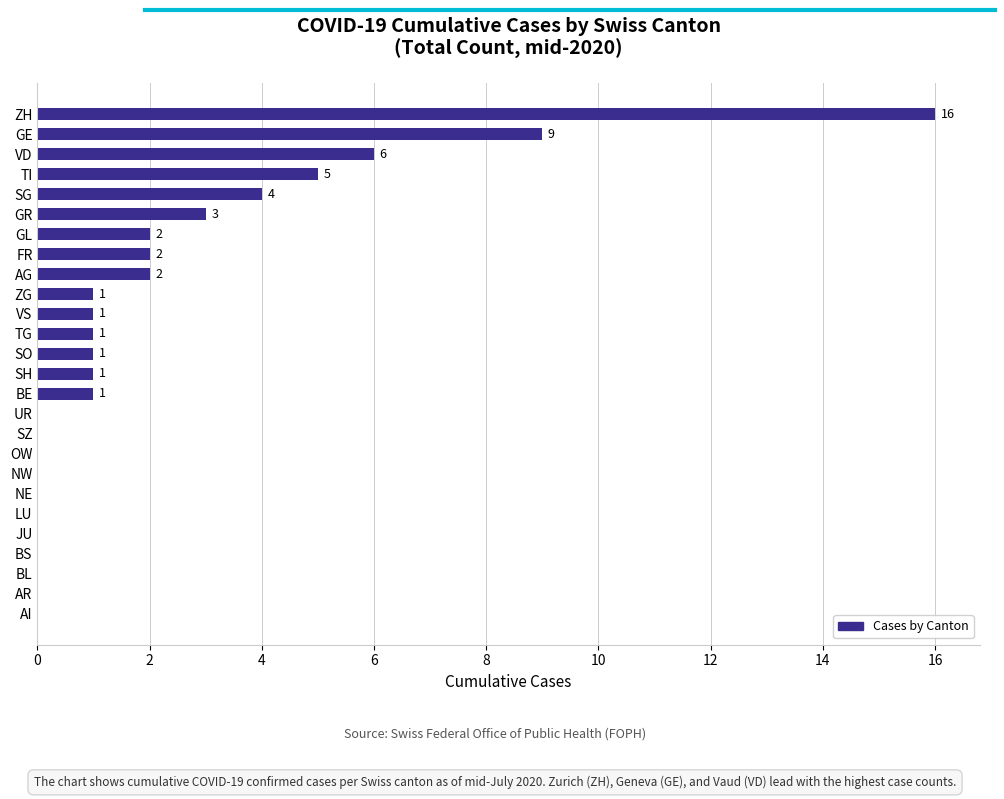

Between GL and GR, which is larger?

GR